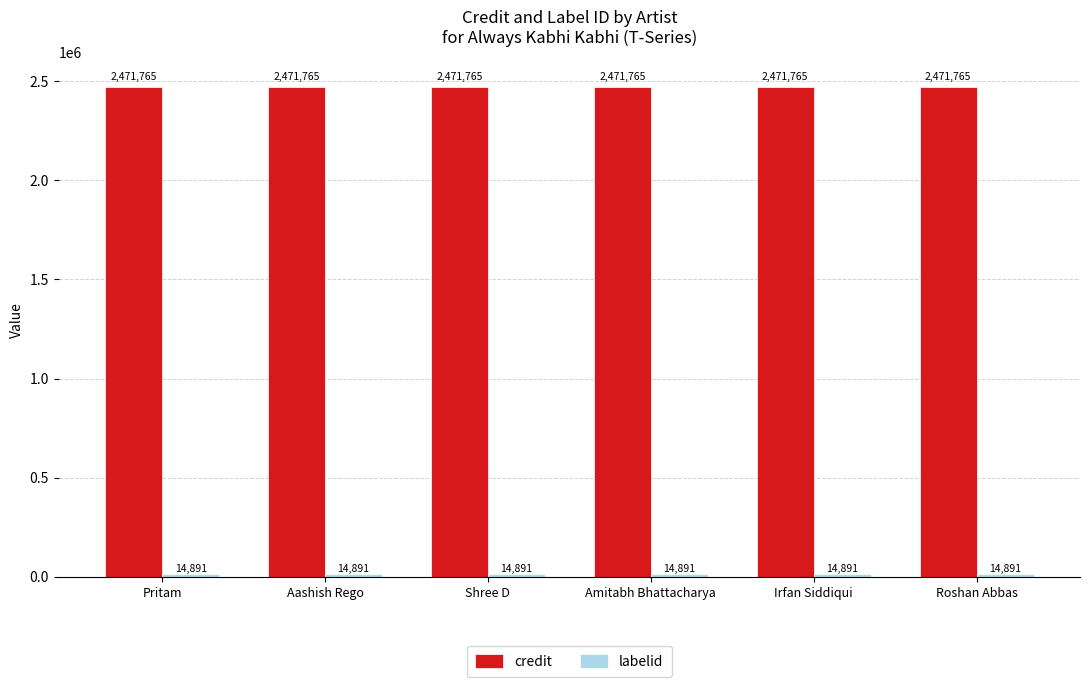

What is the sum of the credit values at Roshan Abbas and Shree D?

4943530